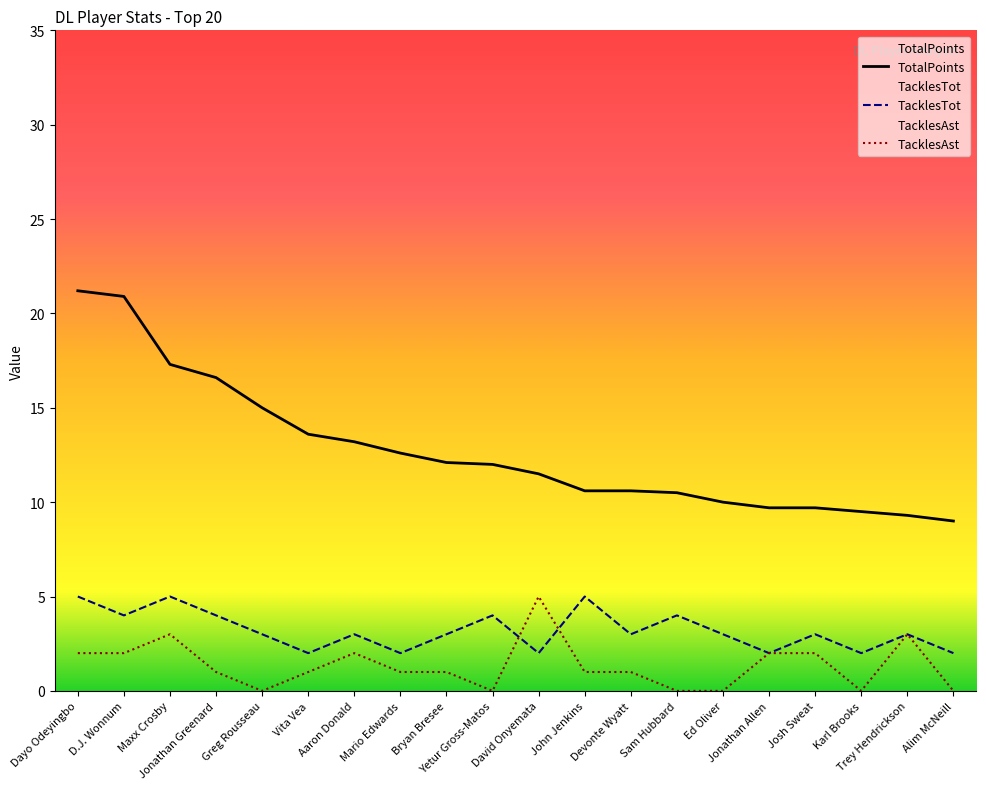

Which series changed the most between Greg Rousseau and Trey Hendrickson?

TotalPoints